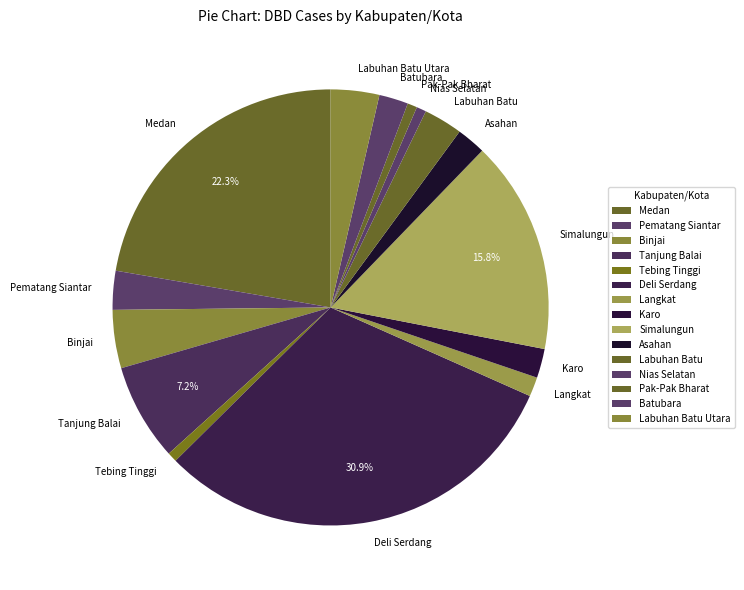

How many segments does this pie chart have?

15